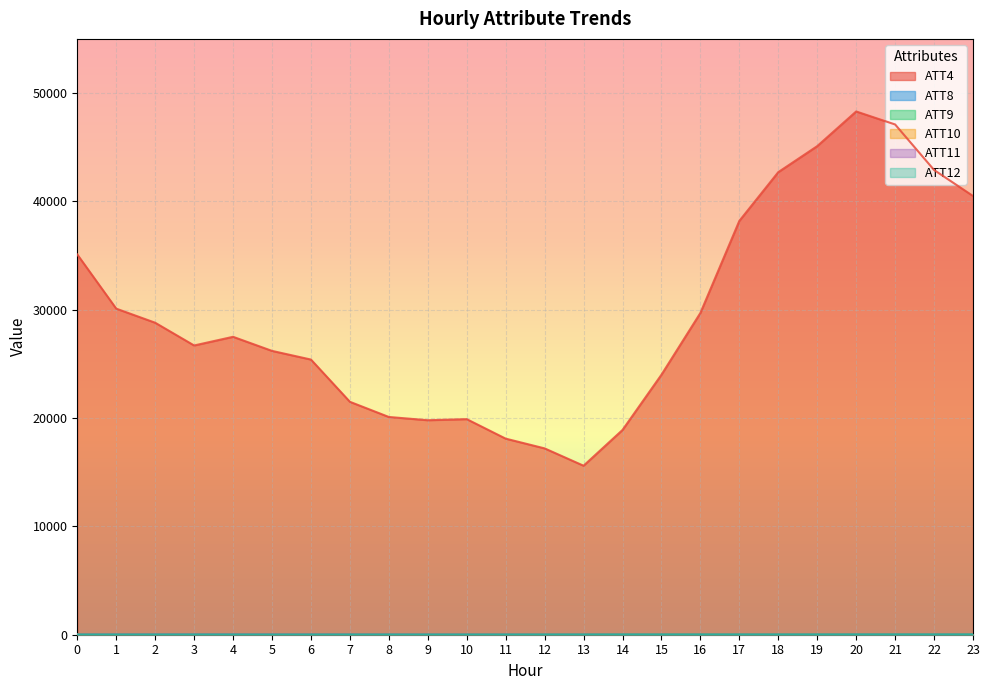

At which category is the sum across all series the highest?

20